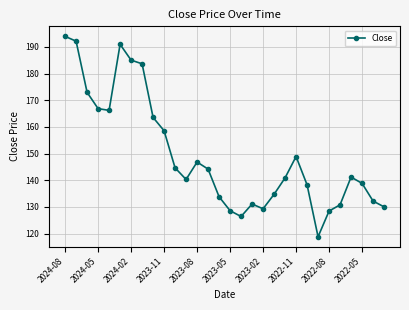

True or false: the data has more than 1 interior local peaks.

True